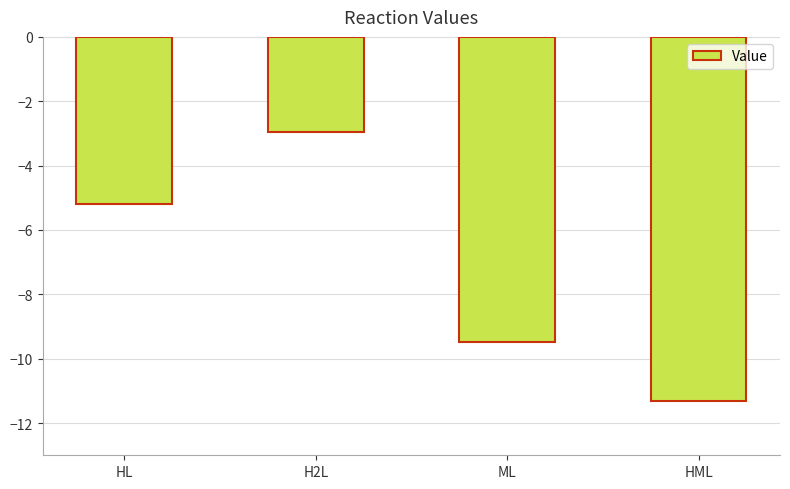

How many bars are there in total?

4